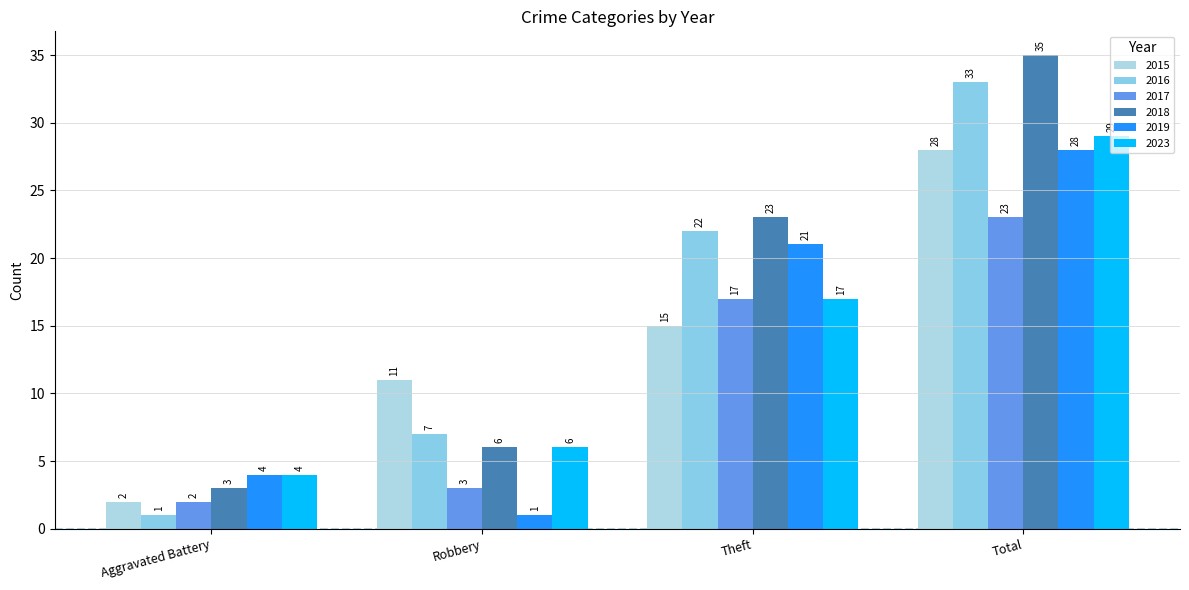

What is the average value of the 2019 series?

14